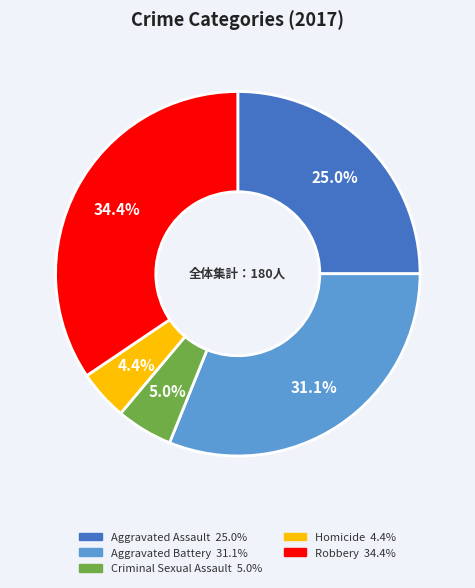

To the nearest percent, what portion does Robbery represent?

34%